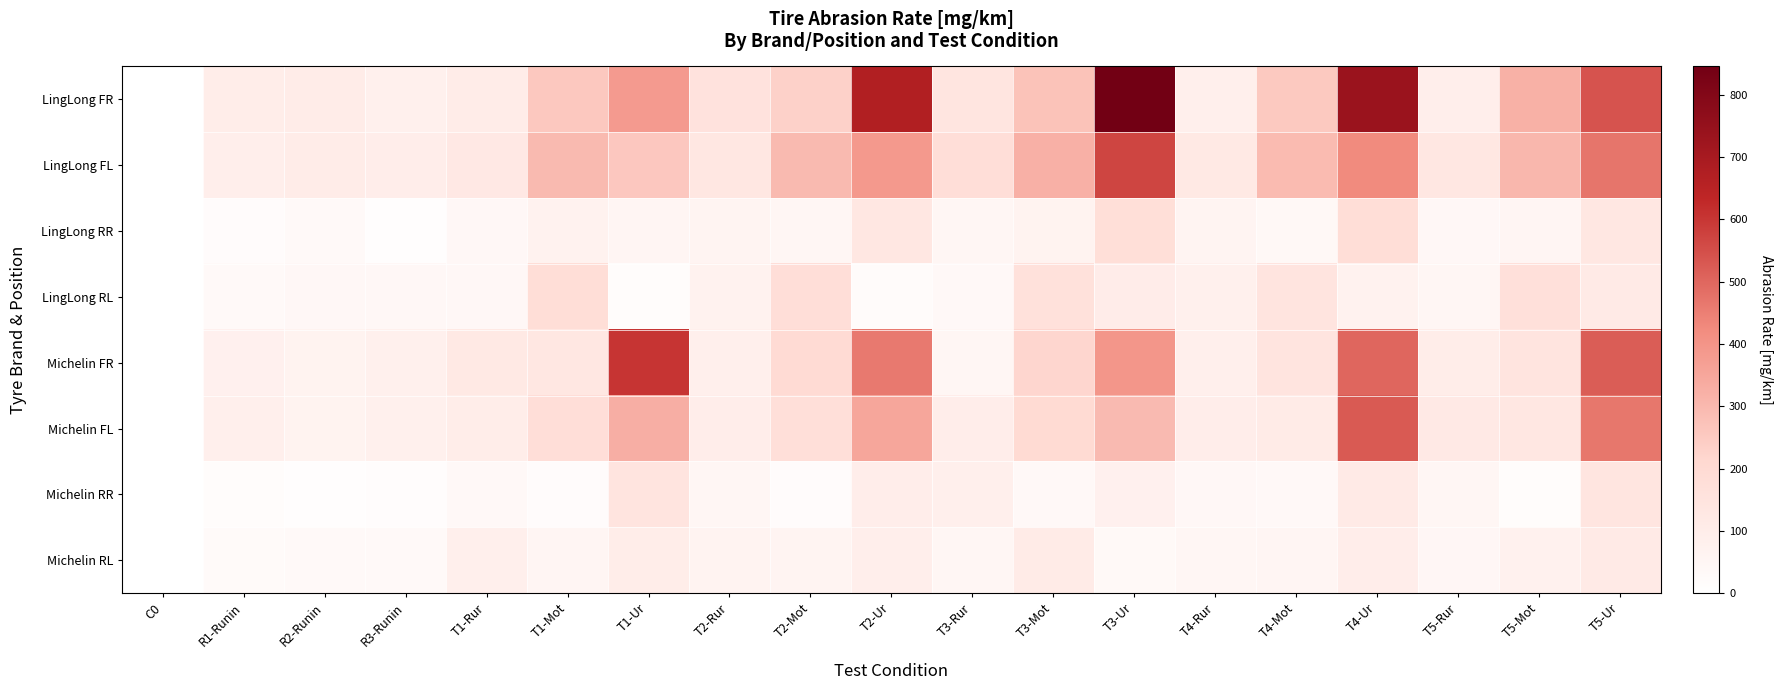

At how many categories does at least one series exceed 345?

5